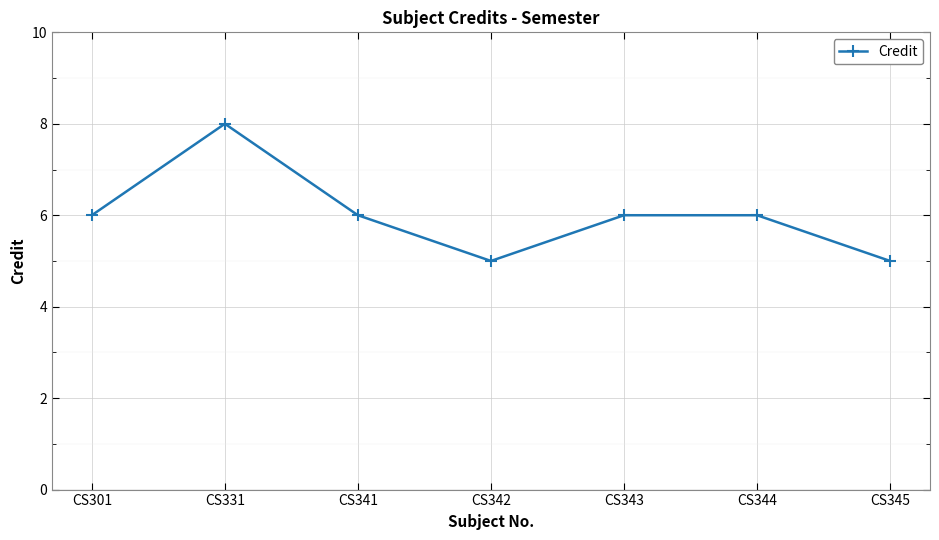

What is the smallest value displayed?

5